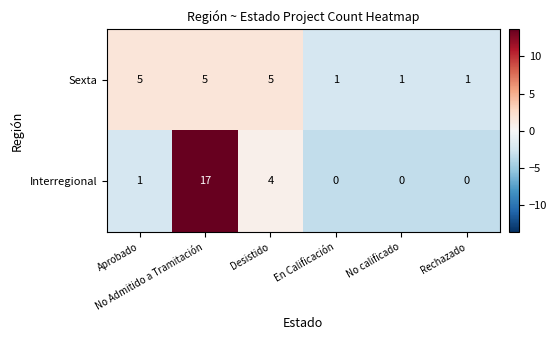

What is the greatest value displayed?

17